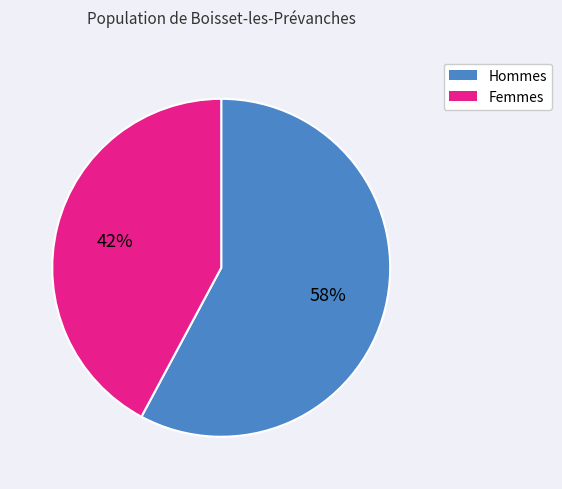

Count the number of slices in the pie.

2